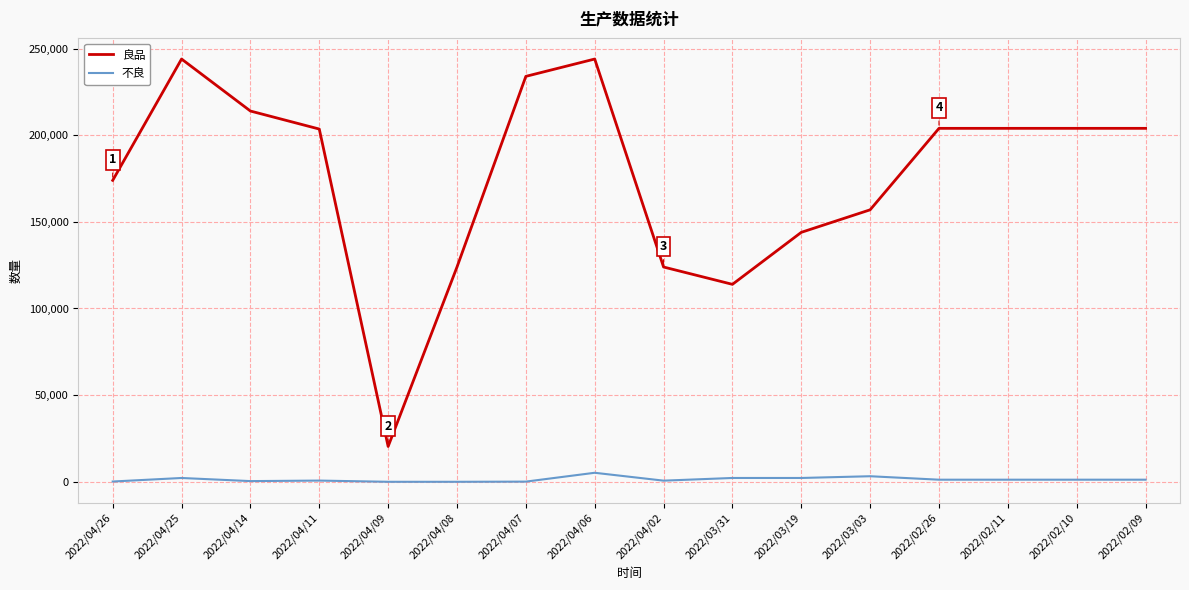

What is the total value across all series at 2022/04/07?

234038